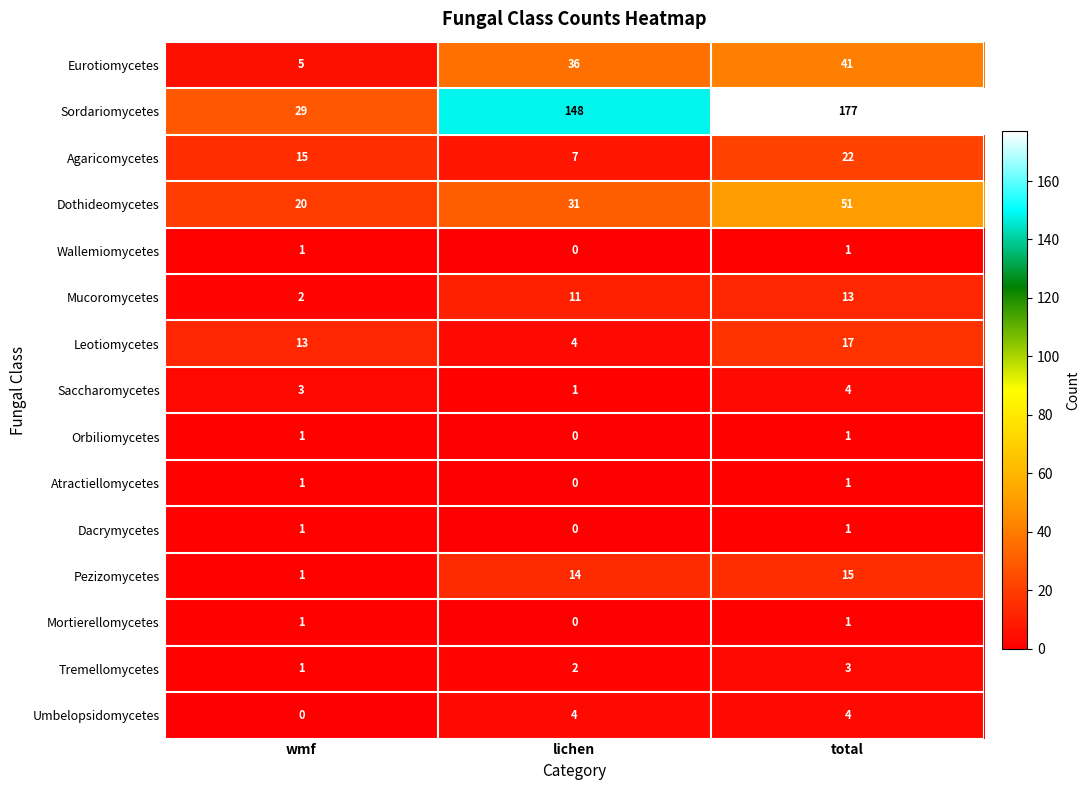

The Atractiellomycetes series shows 2 at total. True or false?

False